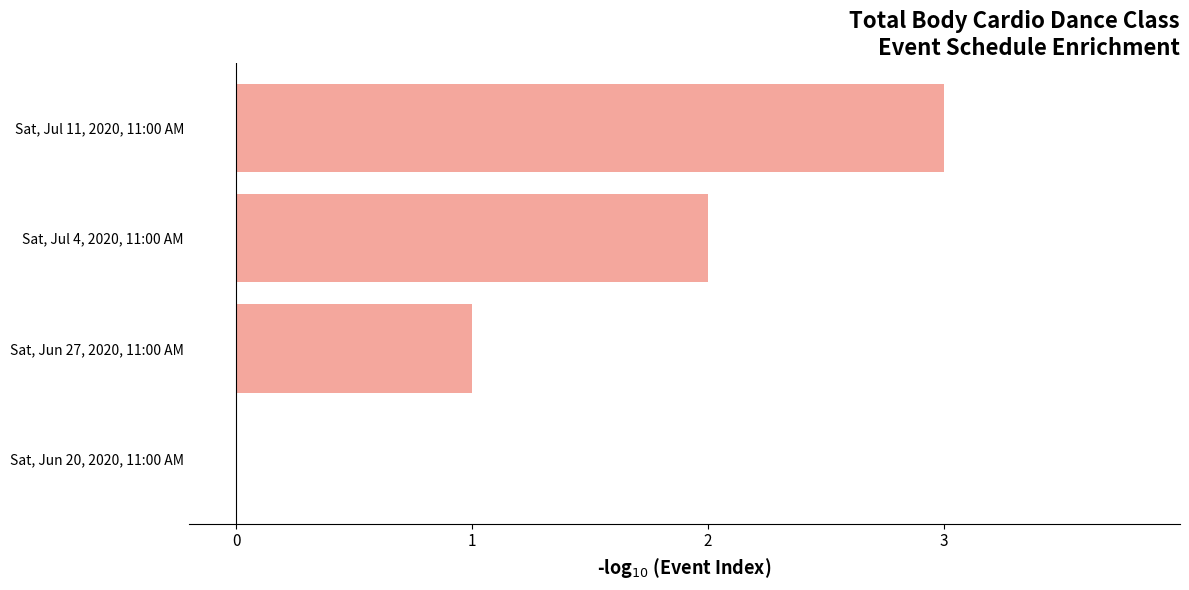

The chart shows a value of 3 at Sat, Jul 4, 2020, 11:00 AM. True or false?

False